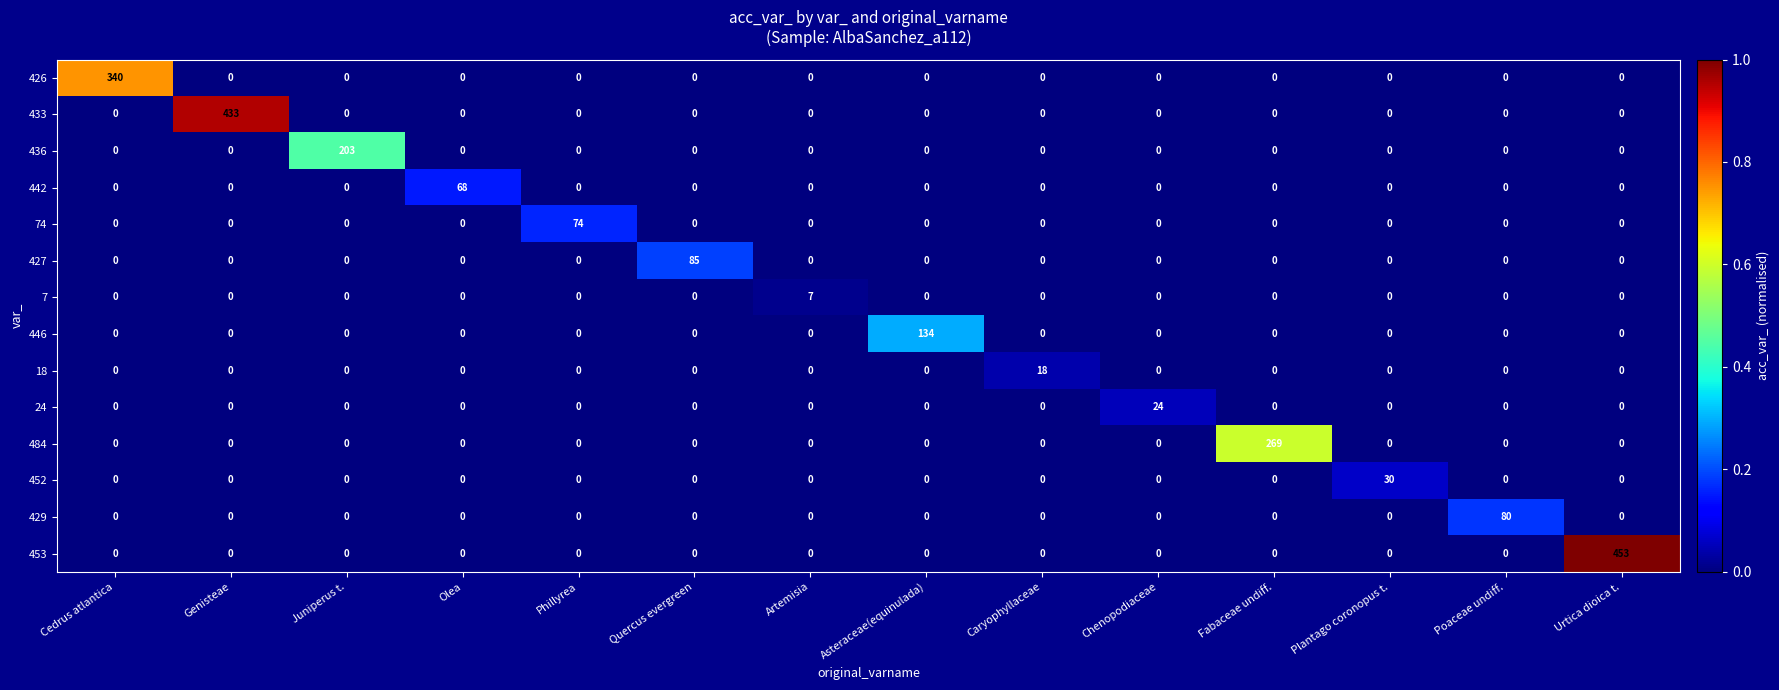

What is the spread (max minus min) of values at Artemisia?

7